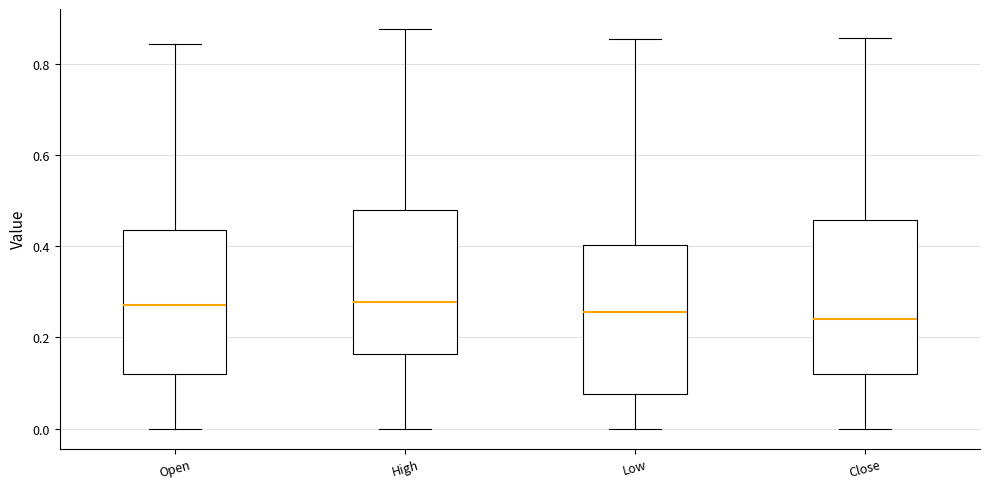

Reading left to right, read every box against the y-axis: the position of its median line, the range the box covers, and the ends of its whiskers. The values are not printed on the chart, so give them approximately, as read against the axis.

Open: median 0.28, box 0.12 to 0.44, whiskers 0.00 to 0.84
High: median 0.28, box 0.16 to 0.48, whiskers 0.00 to 0.88
Low: median 0.26, box 0.08 to 0.40, whiskers 0.00 to 0.86
Close: median 0.24, box 0.12 to 0.46, whiskers 0.00 to 0.86